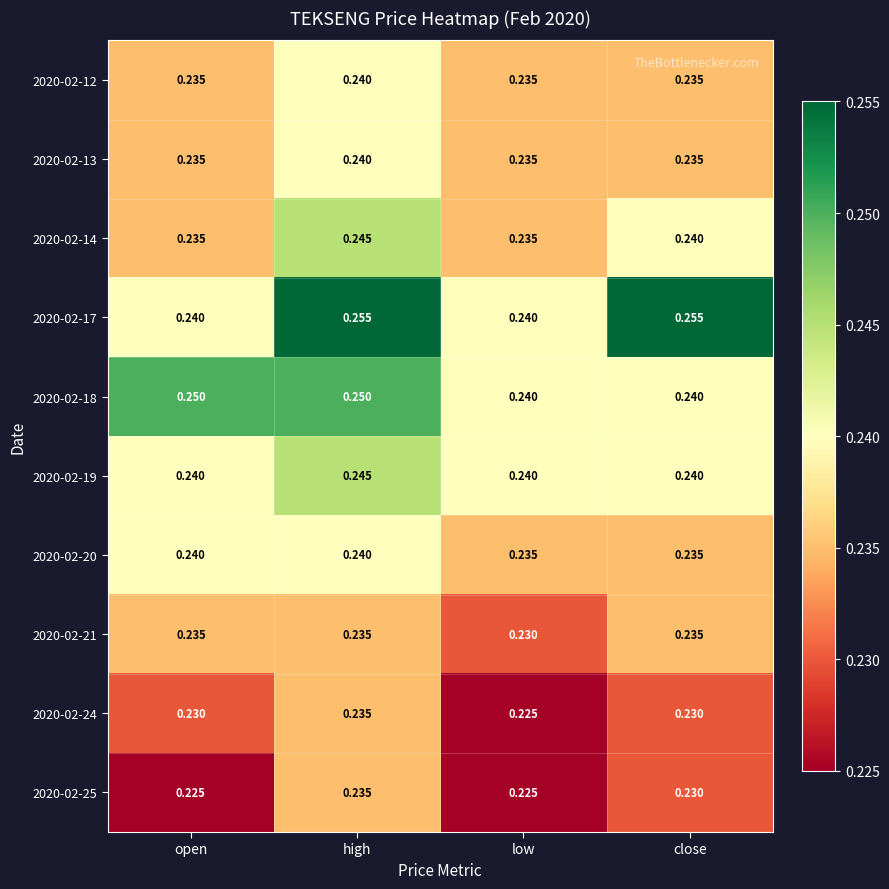

Where is 2020-02-24 nearest to the value 0?

low